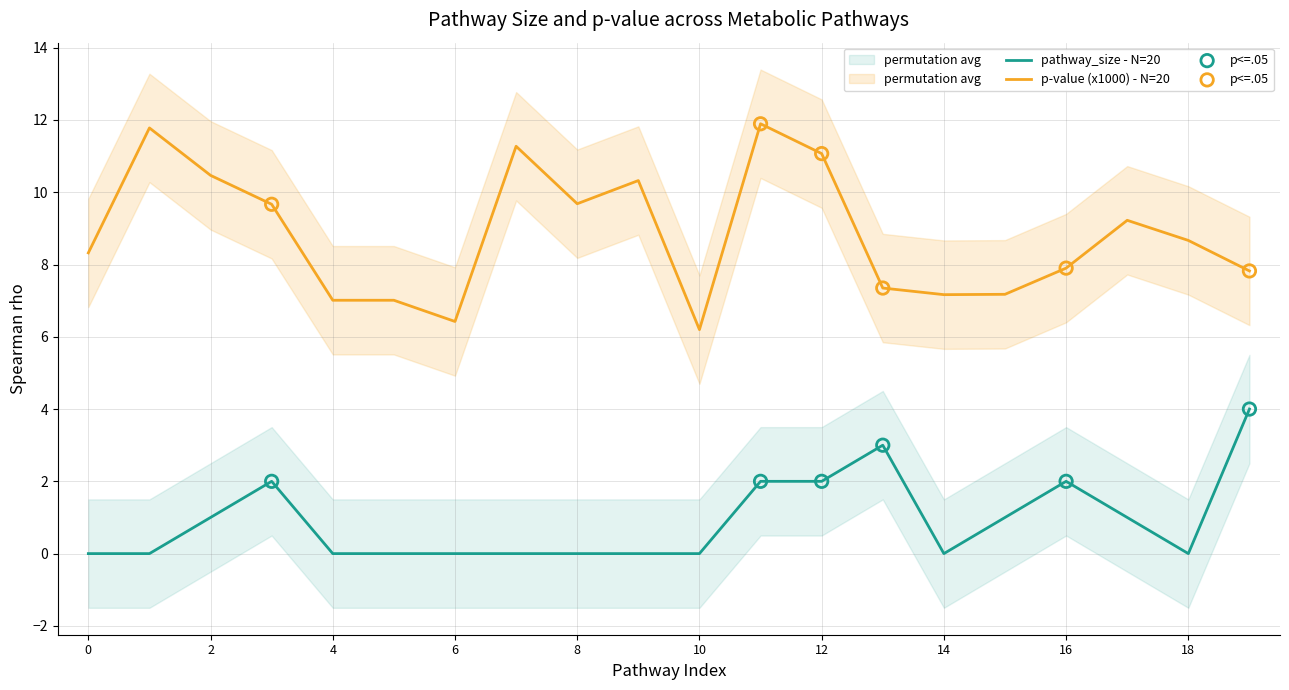

The value of pathway_size - N=20 at 6 is -2.0. True or false?

False